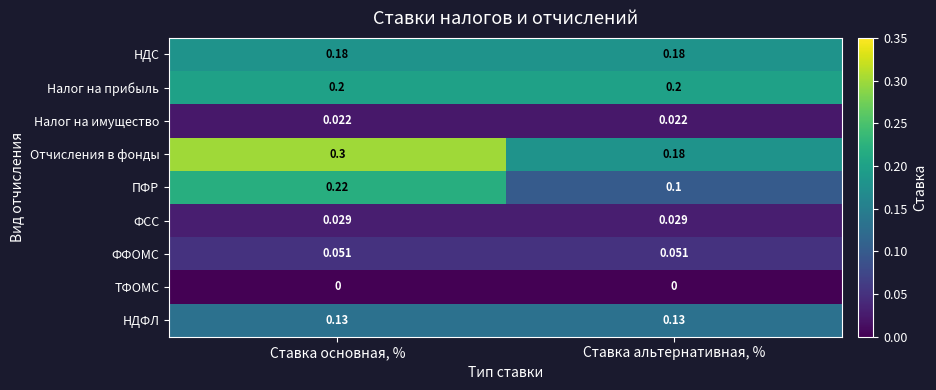

At which category does the chart reach its peak across all series?

Ставка основная, %